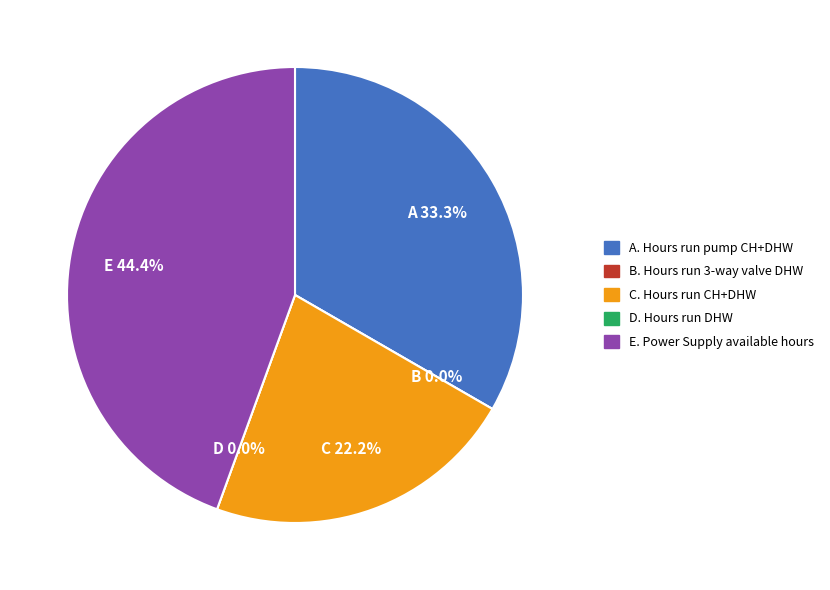

Which category has the biggest portion of the pie?

Power Supply available hours